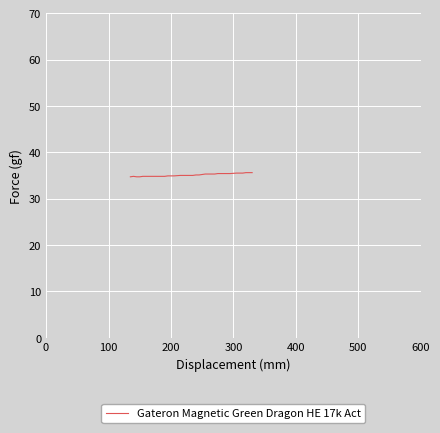

What is the smallest value displayed?

34.7